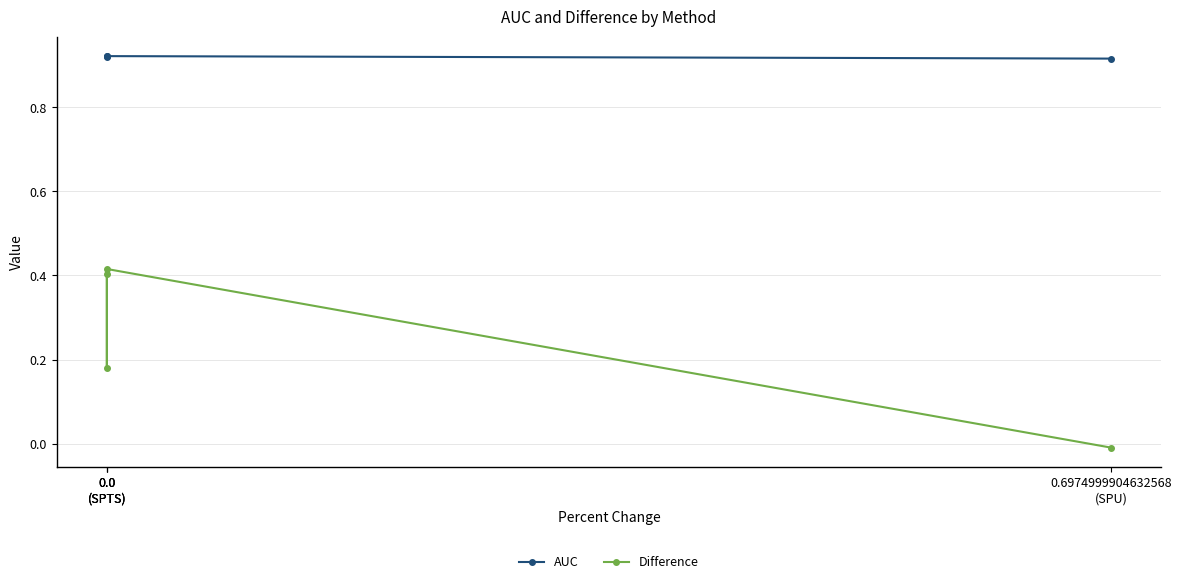

Is it true that Difference equals -0.0 at 0.6974999904632568
(SPU)?

True